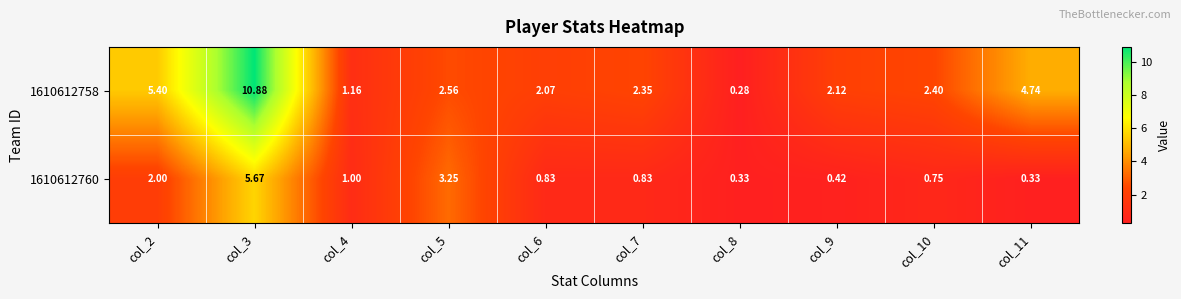

Is the value of 1610612758 at col_8 greater than the value of 1610612760 at col_3?

No